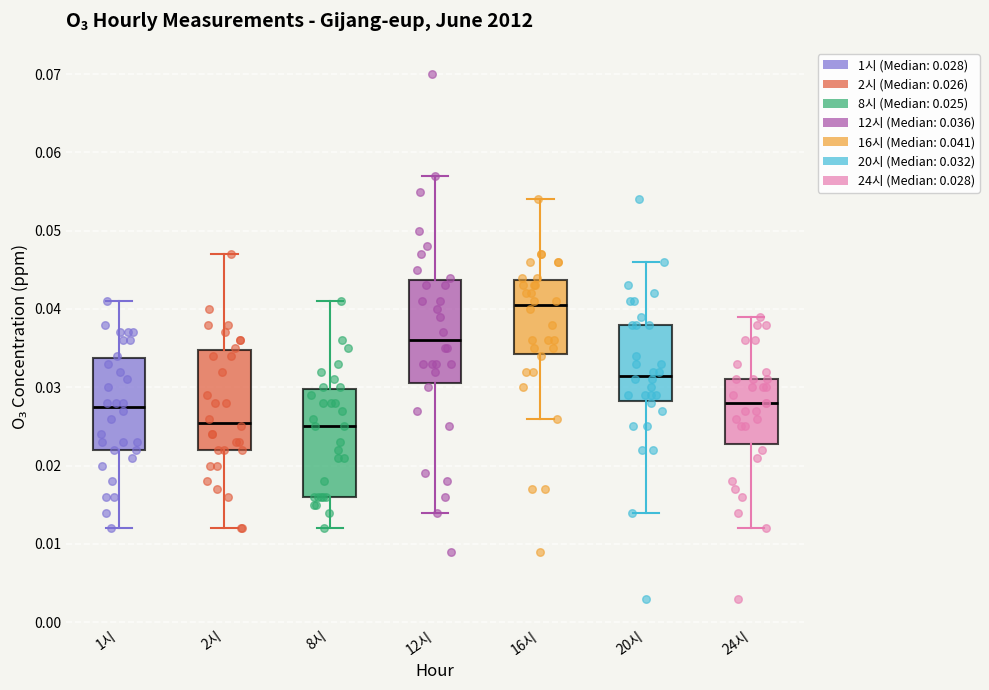

Which box has the highest median line?

16시